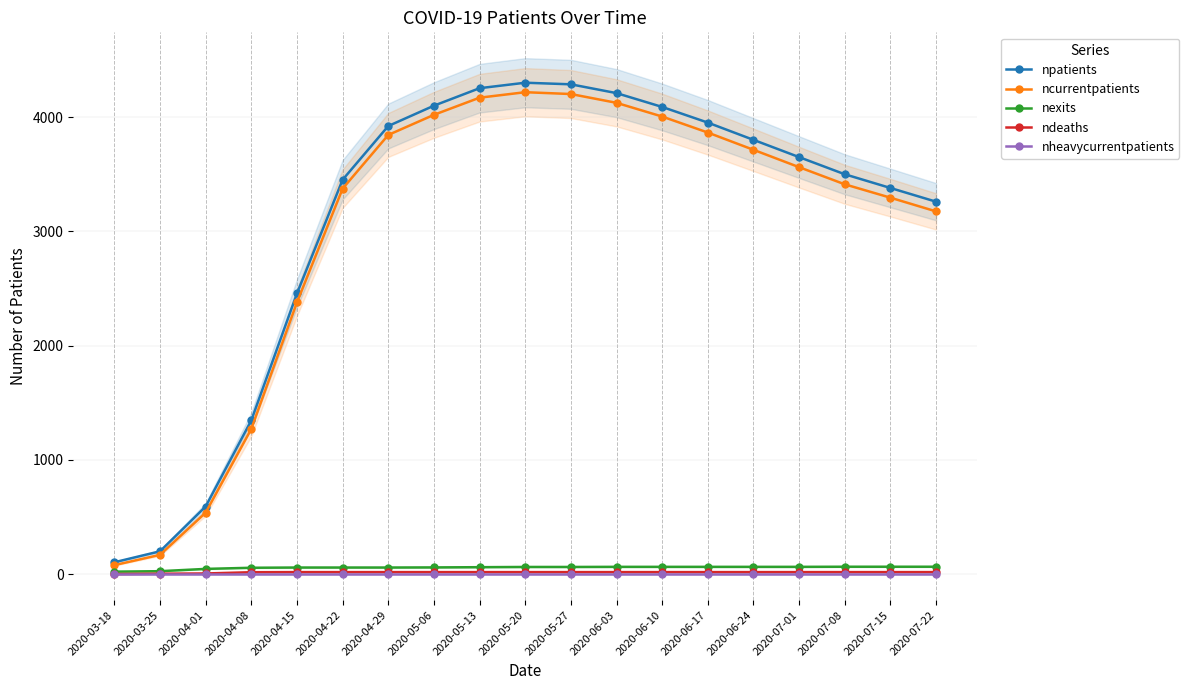

True or false: nexits and npatients intersect in this chart.

False